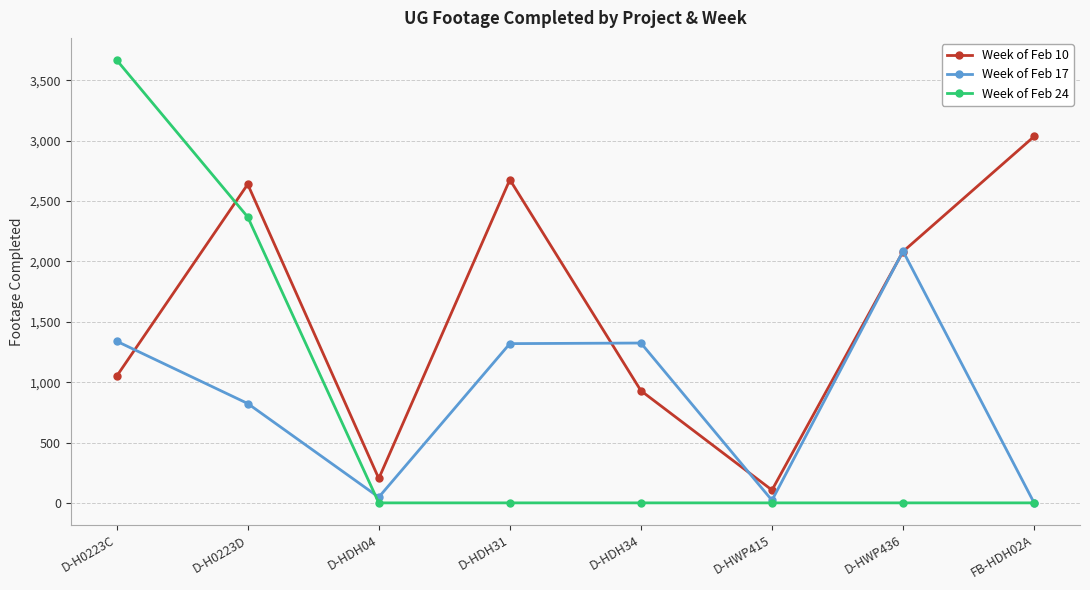

At D-H0223D, list the series in order from largest to smallest.

Week of Feb 10, Week of Feb 24, Week of Feb 17